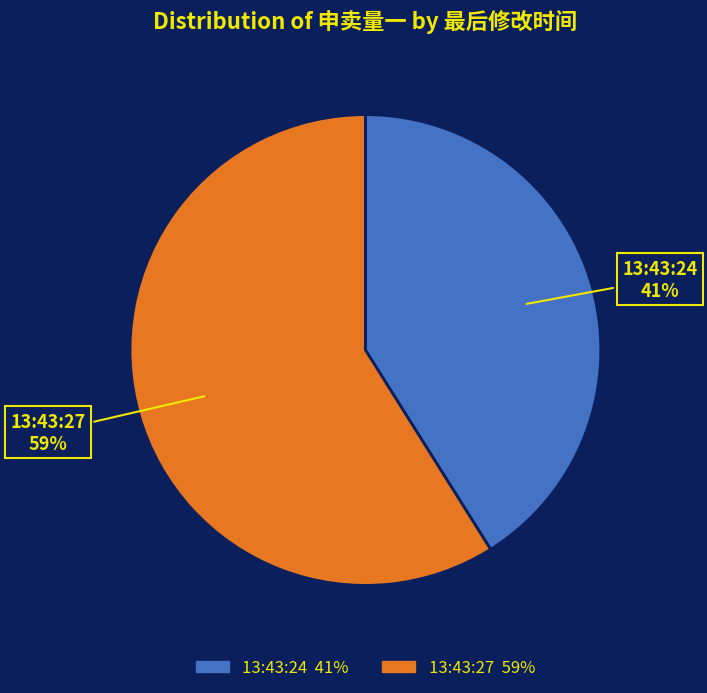

Do 13:43:24 and 13:43:27 together represent more than half of the pie?

Yes